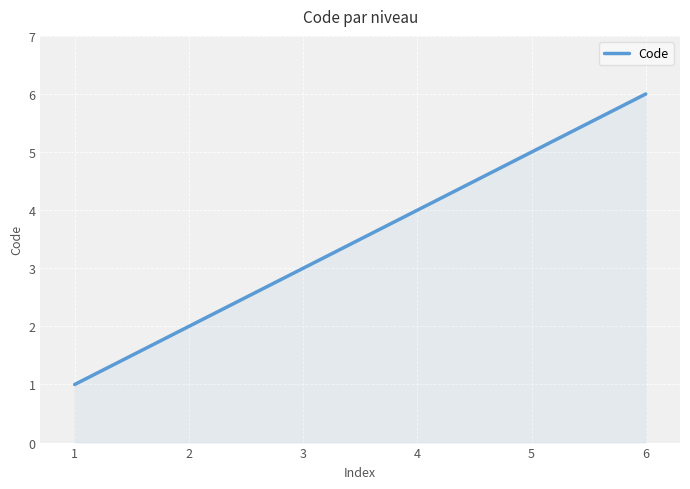

The value at 2 is 2. True or false?

True